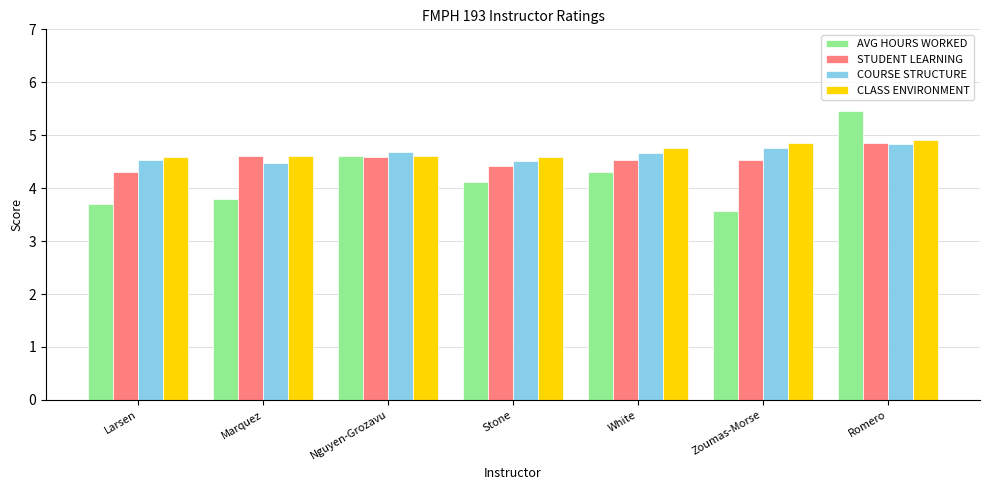

How many series are shown in this chart?

4